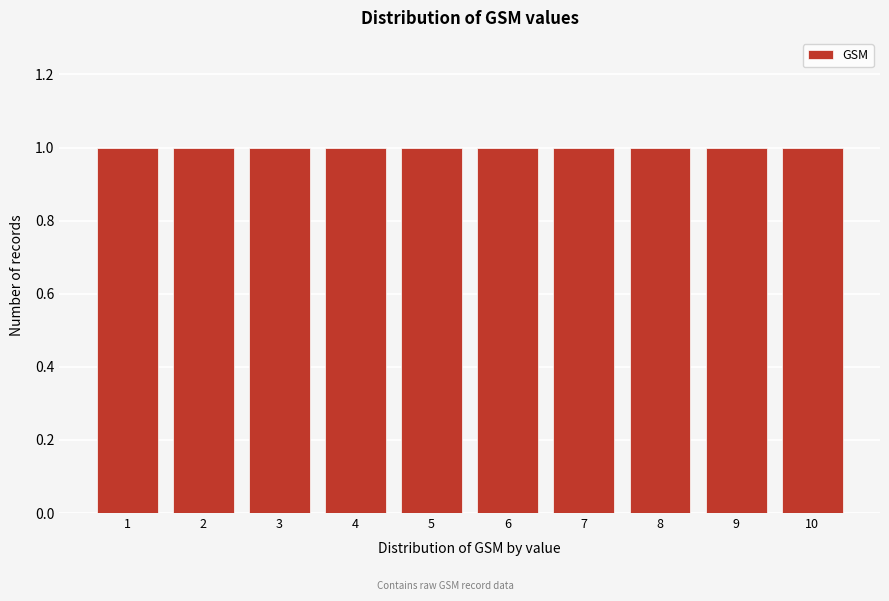

How tall is the bar that spans 1.5 to 2.5 on the x-axis? The values are not printed on the chart, so give them approximately, as read against the axis.

1